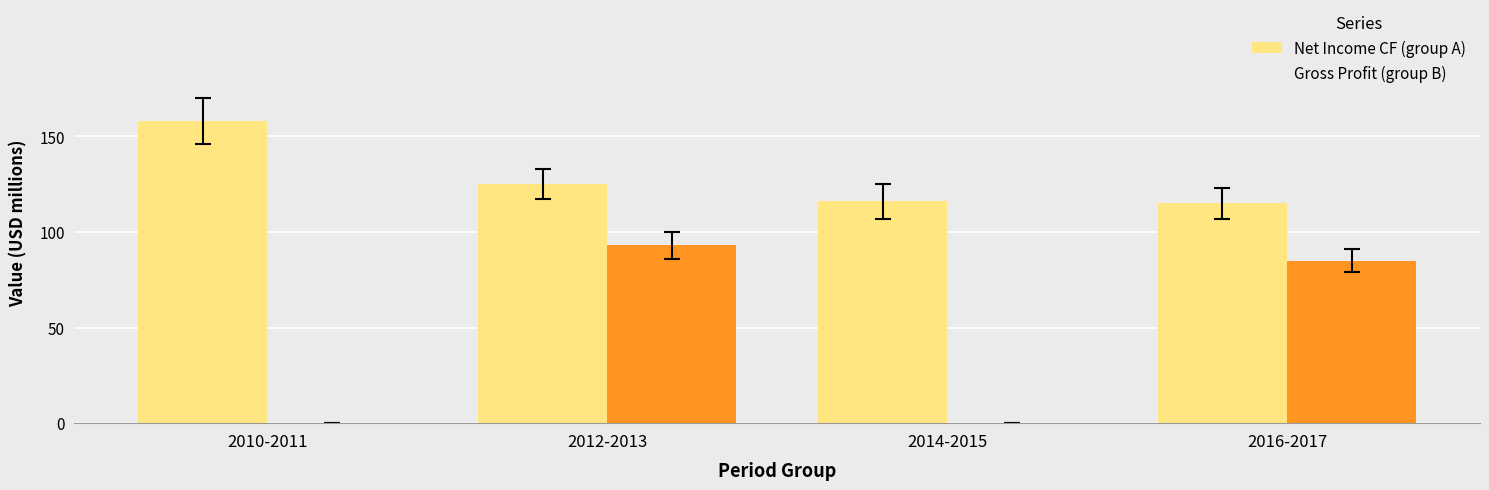

How many groups of bars are there?

4